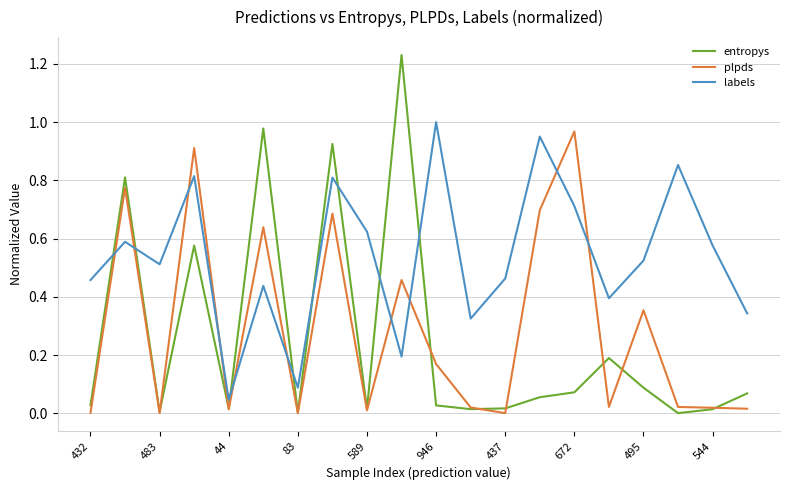

Which series has the widest spread of values?

entropys